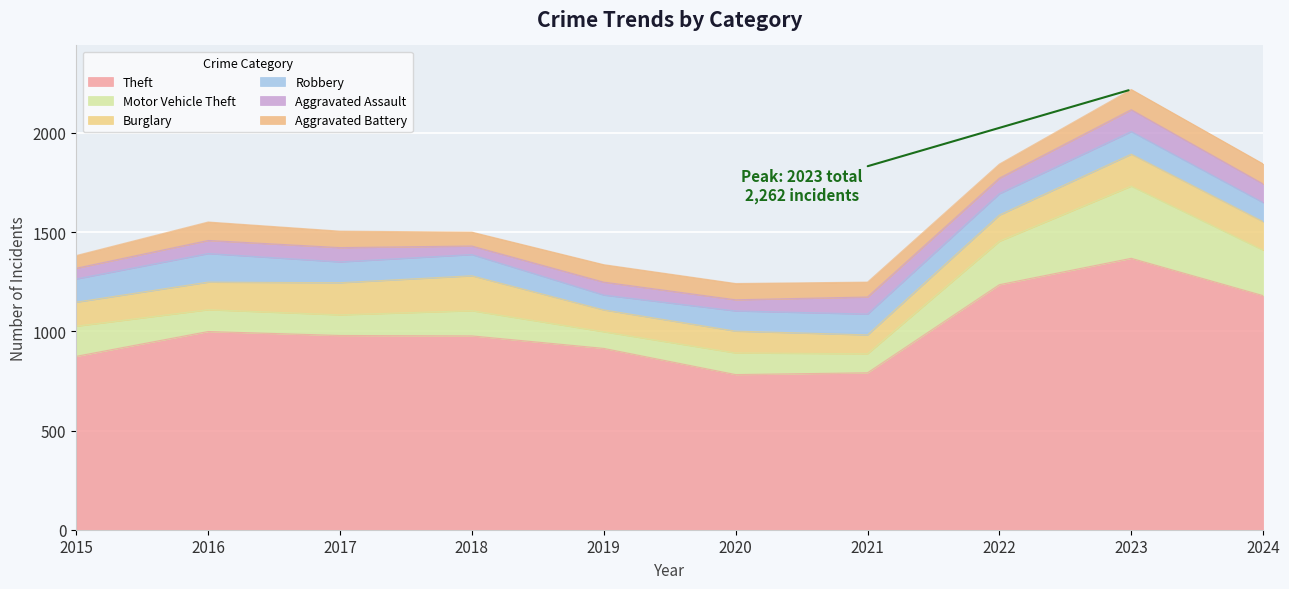

What is the minimum value for Theft?

782